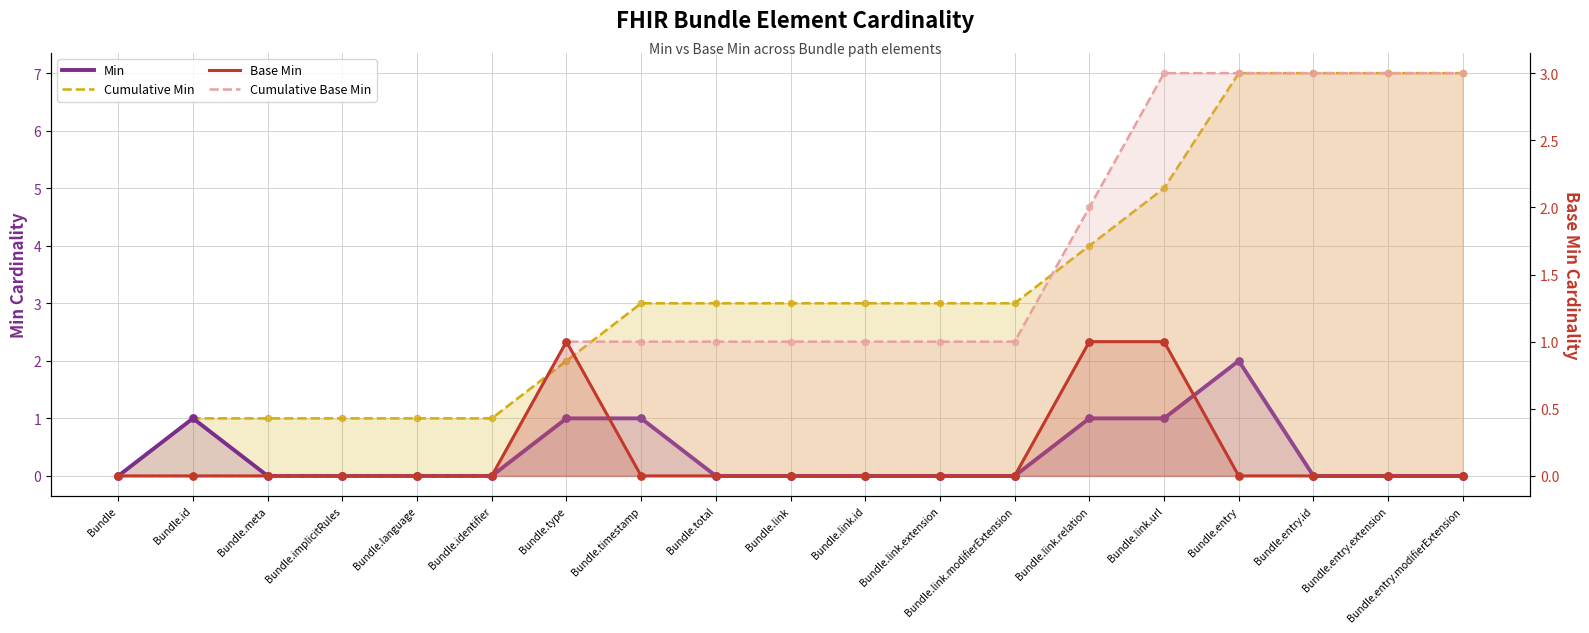

Which series reaches the maximum Y coordinate?

Cumulative Min